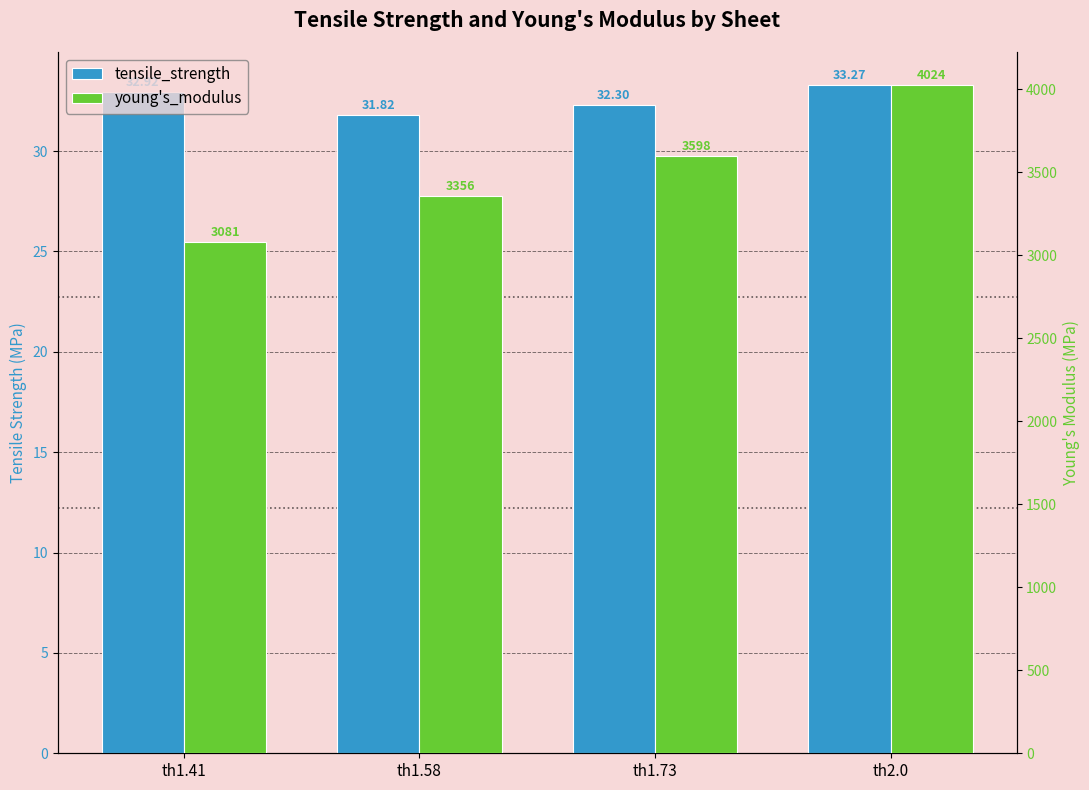

What position from the left is th1.73?

3